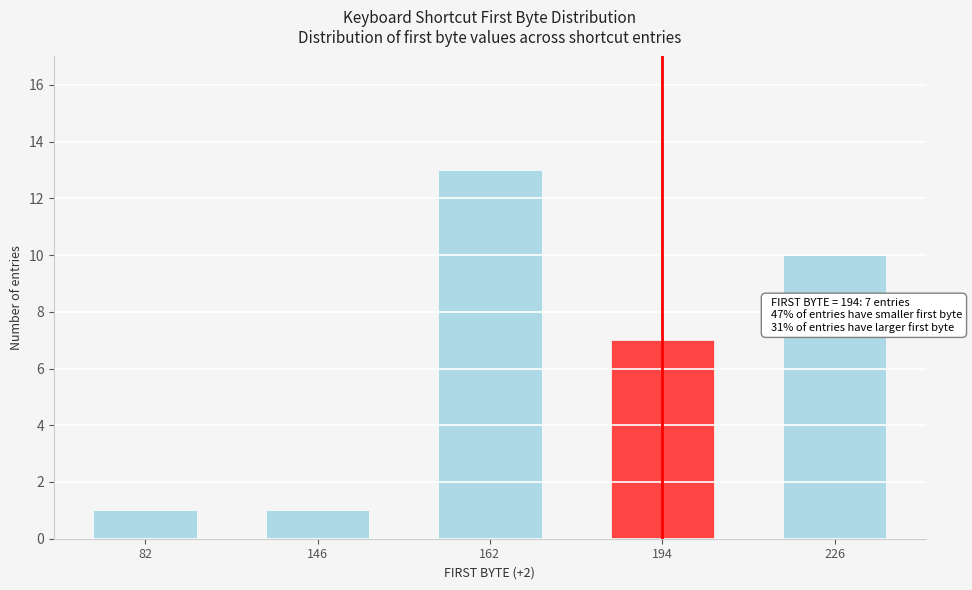

Reading left to right, what are all the values shown in this chart?

1	1	13	7	10